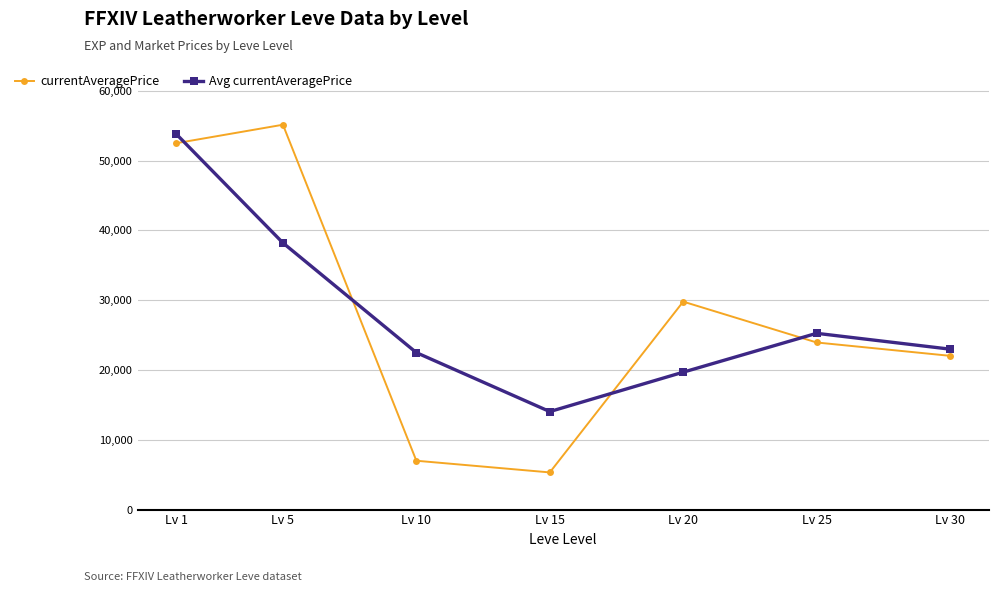

Reading left to right, extract all data points from this chart.

currentAveragePrice: Lv 1=52500.0	Lv 5=55149.0	Lv 10=7000.0	Lv 15=5326.0	Lv 20=29800.0	Lv 25=23946.0	Lv 30=22033.0
Avg currentAveragePrice: Lv 1=53824.5	Lv 5=38216.3	Lv 10=22491.7	Lv 15=14042.0	Lv 20=19690.7	Lv 25=25259.7	Lv 30=22989.5